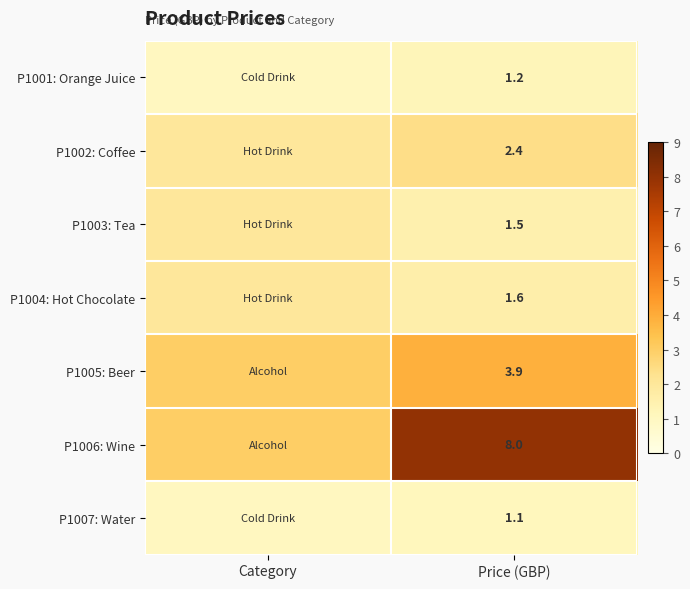

True or false: P1005: Beer has a value of 6.6 at Price (GBP).

False